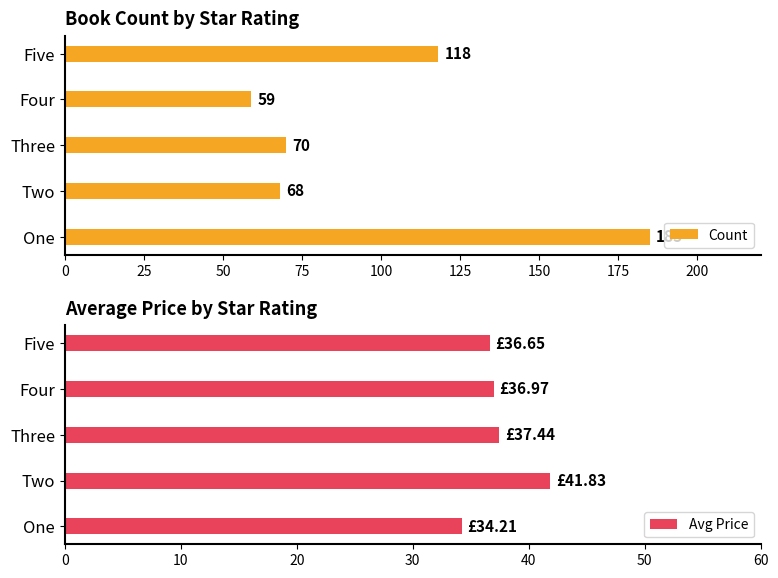

Reading left to right, what are all the values shown in this chart?

Count: 0=185.0	25=68.0	50=70.0	75=59.0	100=118.0
Avg Price: 0=34.2	25=41.8	50=37.4	75=37.0	100=36.6